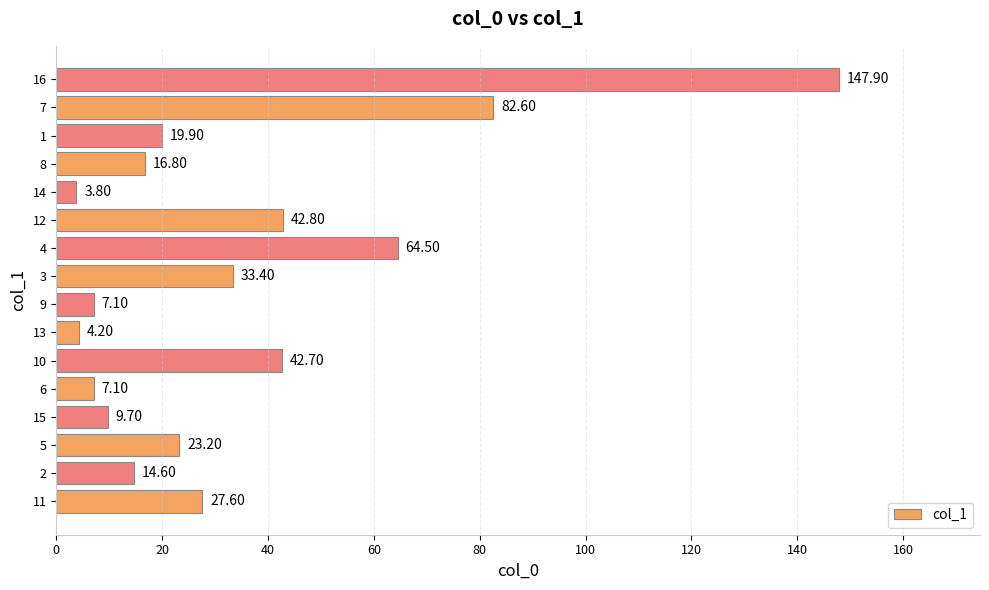

What is the difference between the maximum and minimum values?

144.1